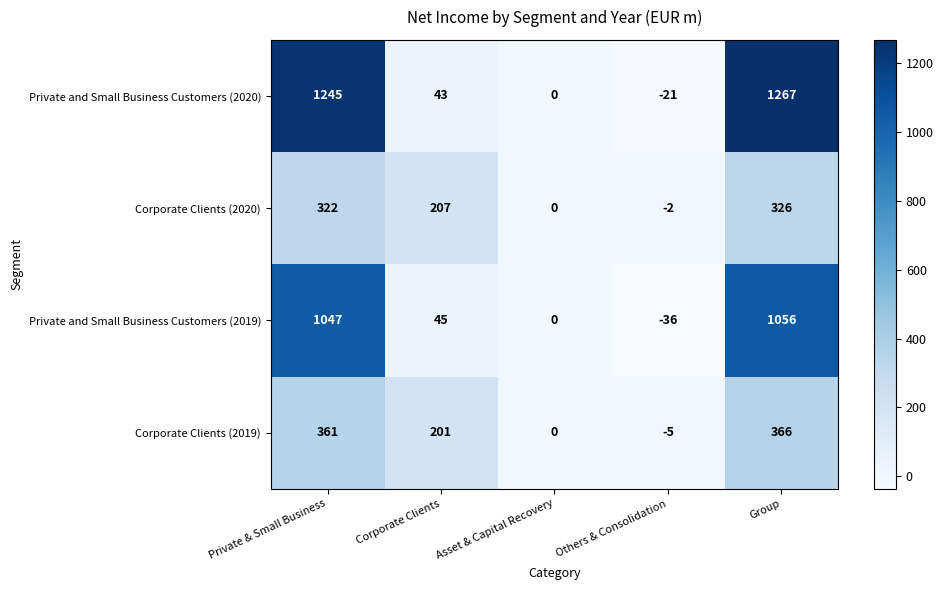

Reading right to left, list all the values displayed in this chart.

Private and Small Business Customers (2020): Group=1267	Others & Consolidation=-21	Asset & Capital Recovery=0	Corporate Clients=43	Private & Small Business=1245
Corporate Clients (2020): Group=326	Others & Consolidation=-2	Asset & Capital Recovery=0	Corporate Clients=207	Private & Small Business=322
Private and Small Business Customers (2019): Group=1056	Others & Consolidation=-36	Asset & Capital Recovery=0	Corporate Clients=45	Private & Small Business=1047
Corporate Clients (2019): Group=366	Others & Consolidation=-5	Asset & Capital Recovery=0	Corporate Clients=201	Private & Small Business=361